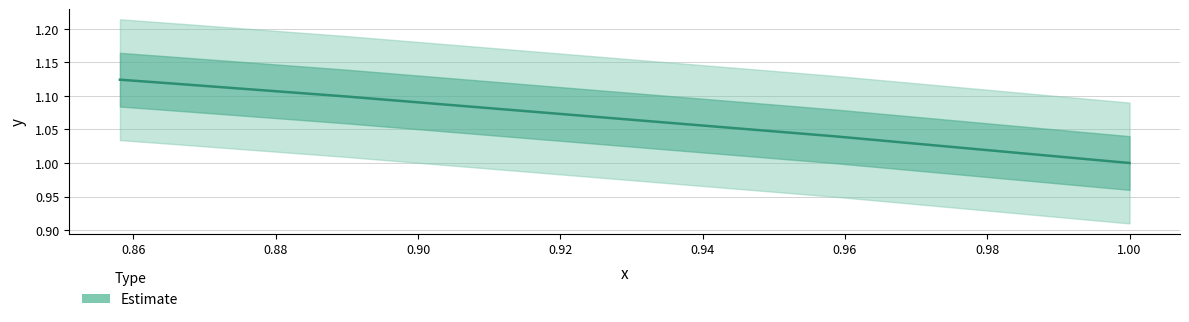

What is the ratio of the value at 0.858098774154085 to the value at 0.858931200143765?

1.0